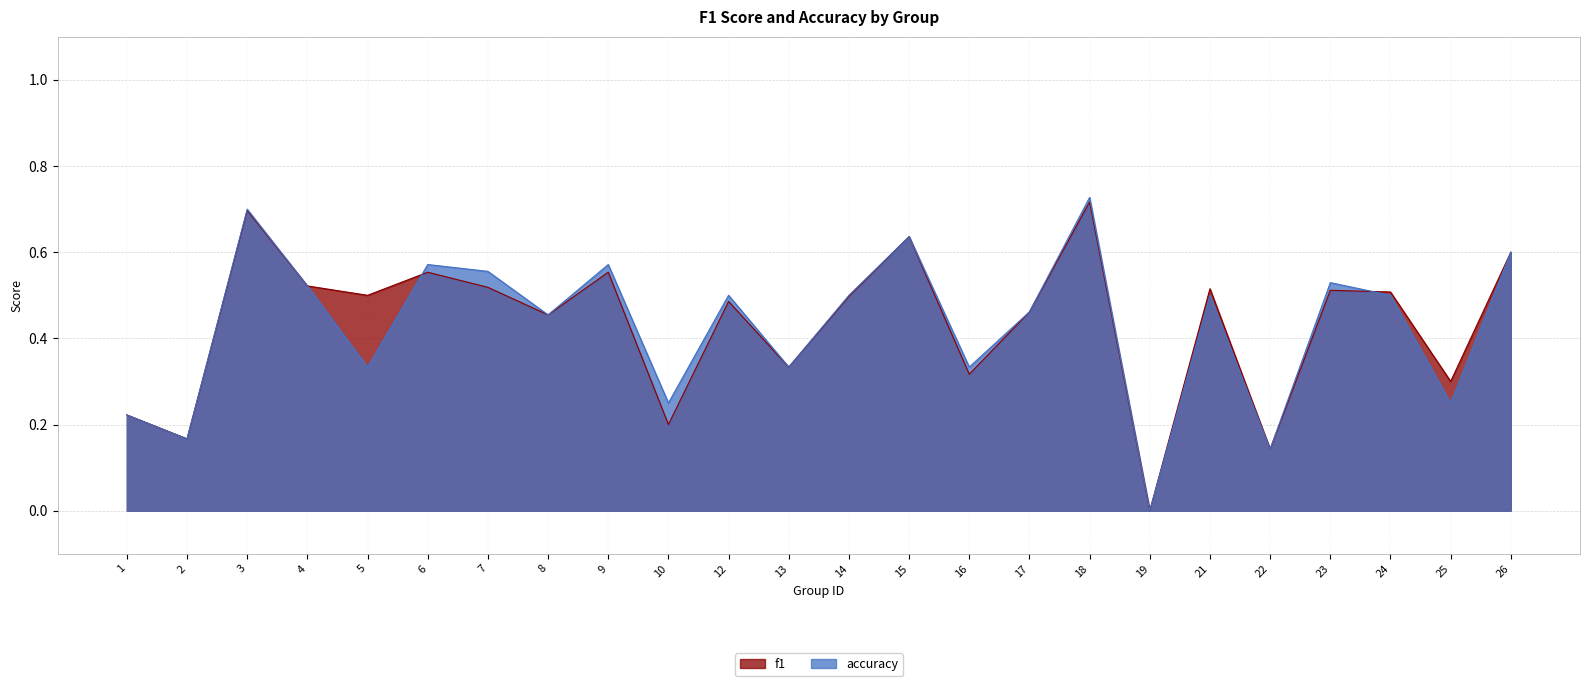

Which series has the largest total across all categories?

f1